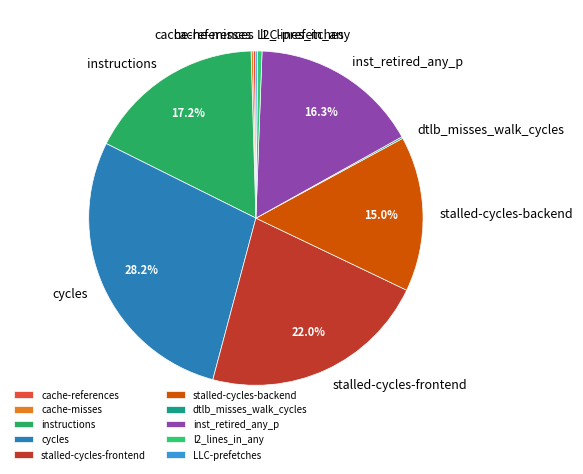

The l2_lines_in_any slice represents 0% of the pie. True or false?

True